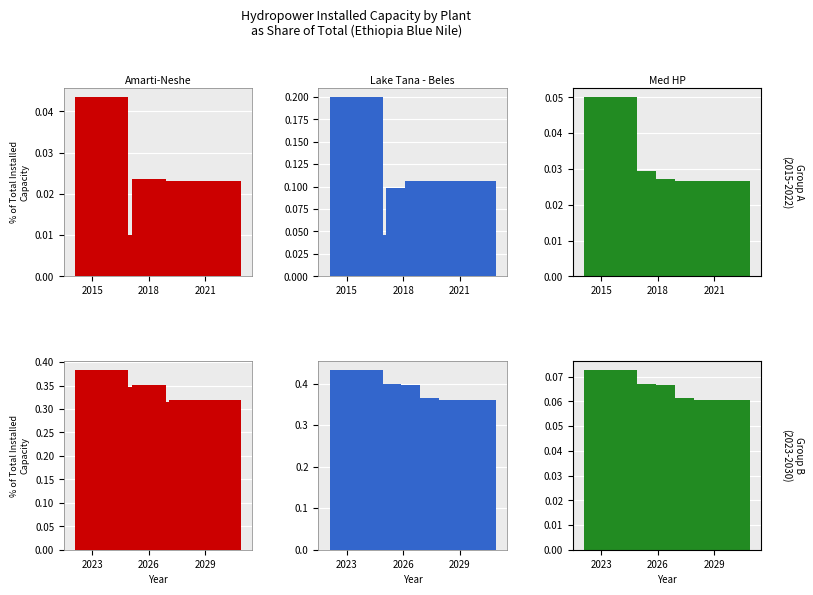

At which label does Amarti-Neshe - Percentage reach its peak?

2015